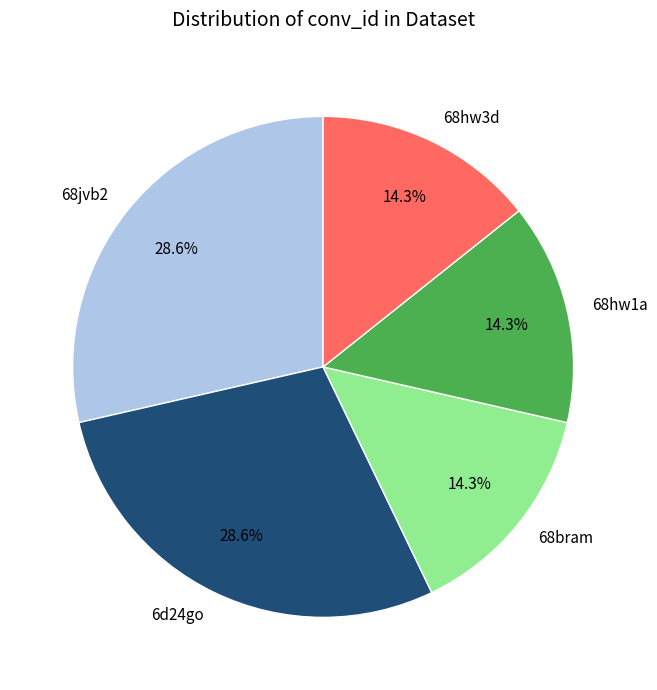

Approximately how many times larger is the value at 68bram compared to 68jvb2?

0.5